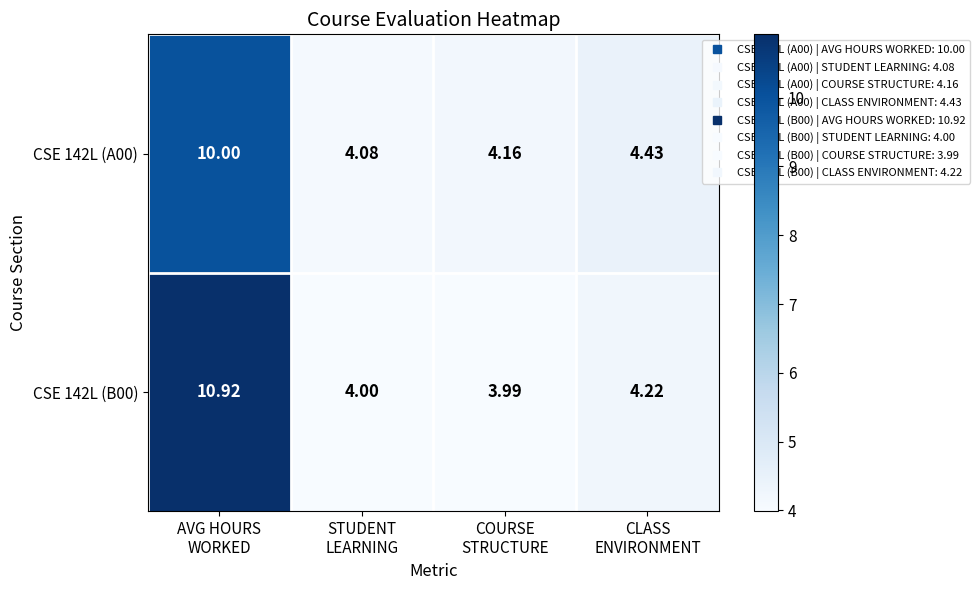

Count the number of data series in this chart.

2